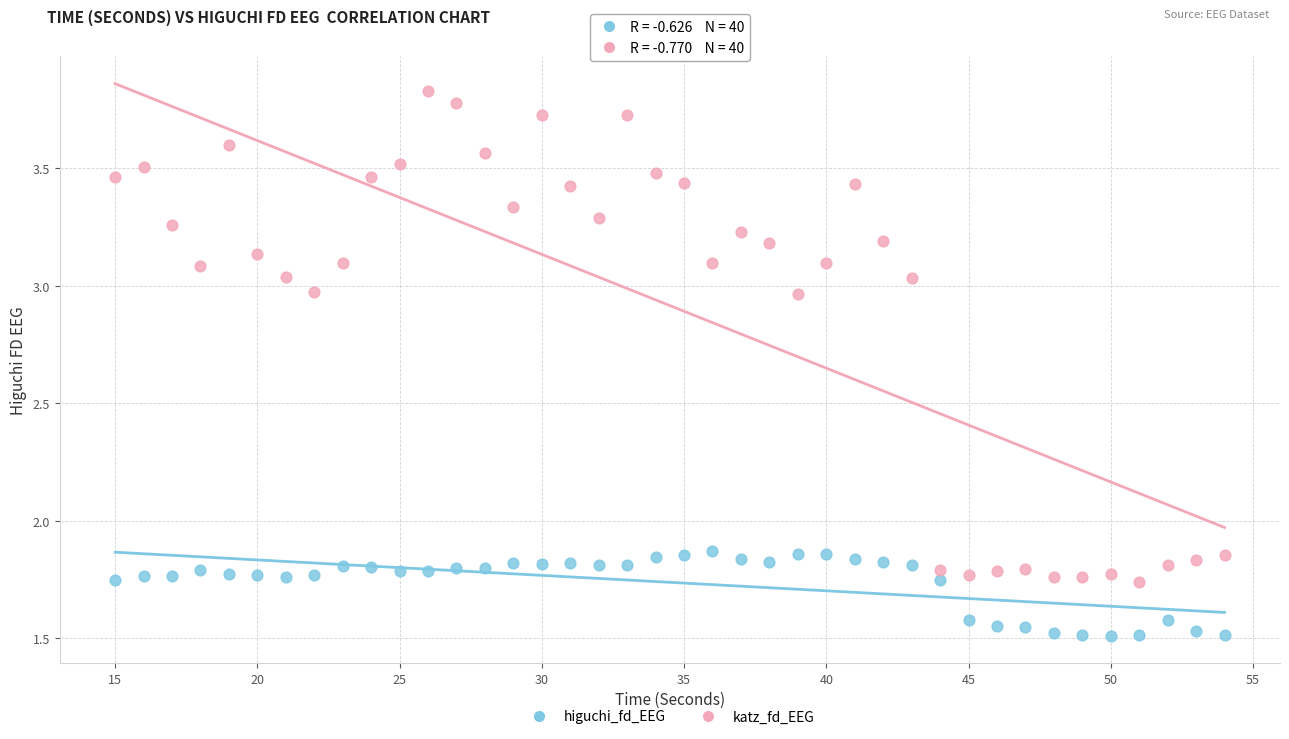

Across all data points, what is the range of X values (max minus min)?

39.0